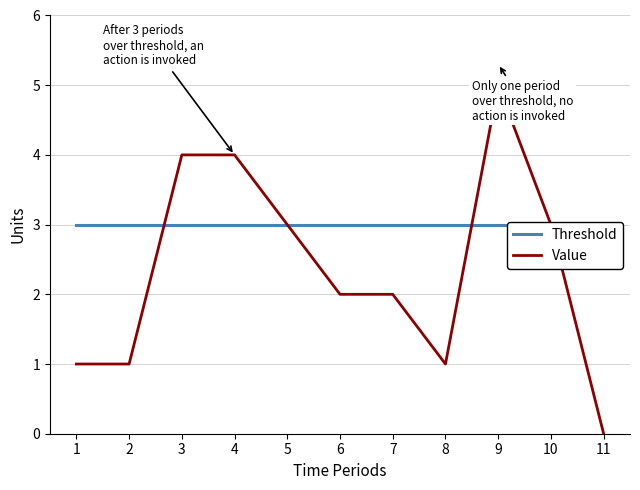

At 8, list the series in order from smallest to largest.

Value, Threshold